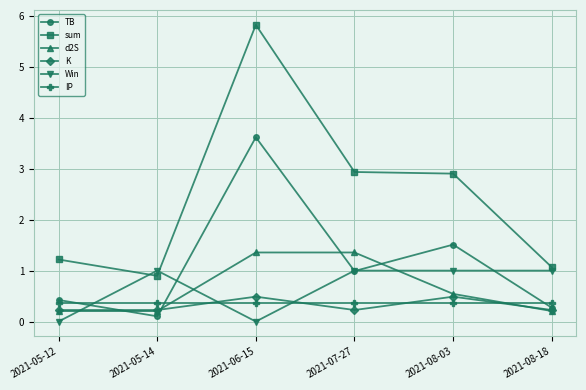

Reading left to right, transcribe all the data shown in this chart.

TB: 0.4	0.1	3.6	1.0	1.5	0.3
sum: 1.2	0.9	5.8	2.9	2.9	1.1
d2S: 0.2	0.2	1.4	1.4	0.5	0.2
K: 0.2	0.2	0.5	0.2	0.5	0.2
Win: 0.0	1.0	0.0	1.0	1.0	1.0
IP: 0.4	0.4	0.4	0.4	0.4	0.4